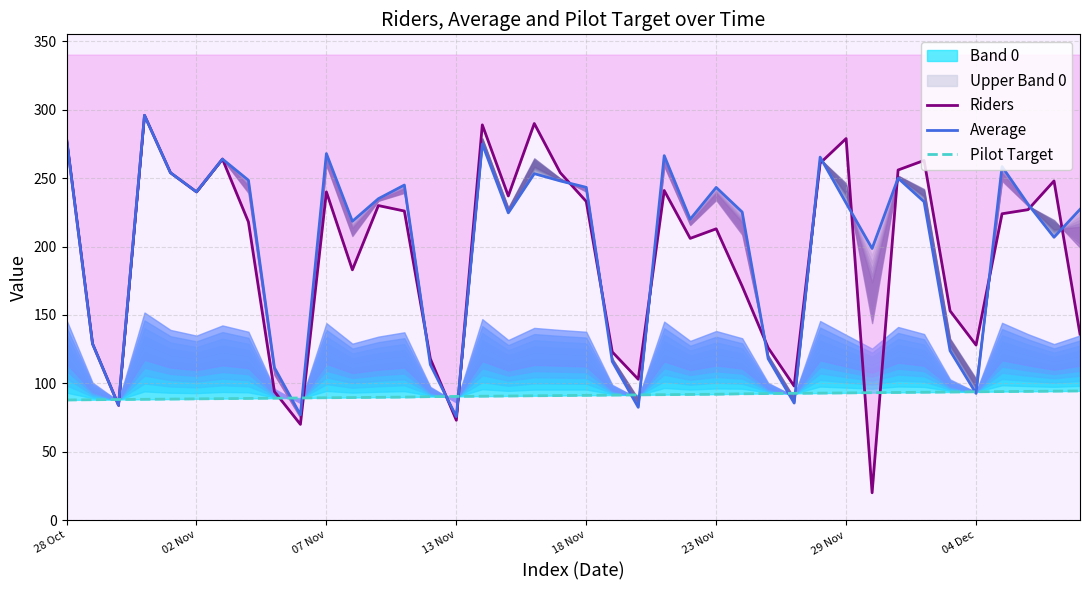

Which series changed the most between 04 Dec and 39?

Riders